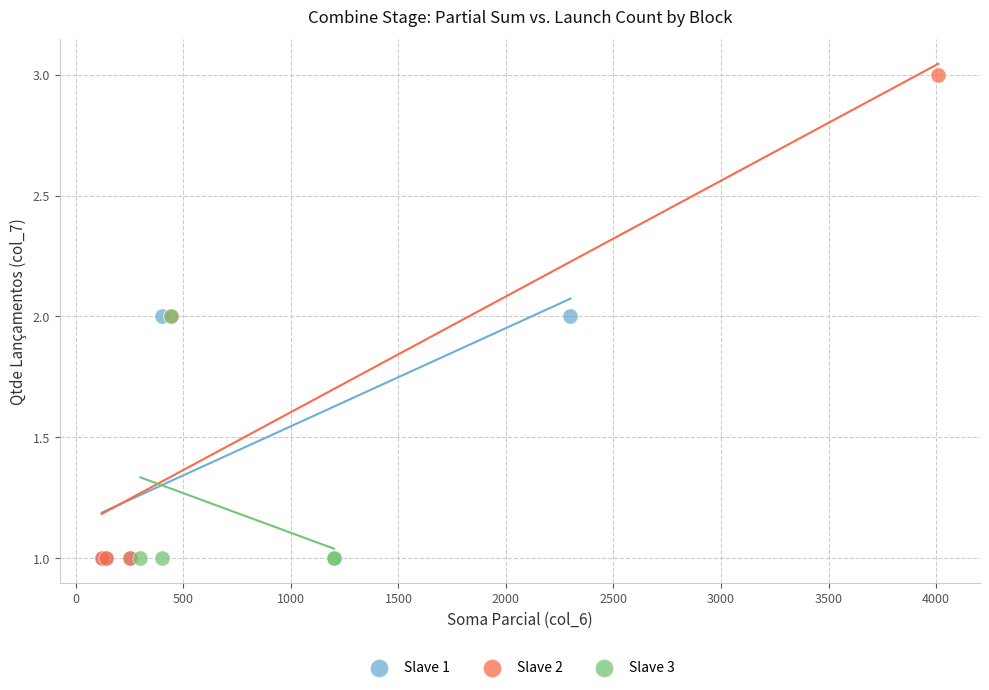

What are all the series names shown in the legend?

Slave 1, Slave 2, Slave 3